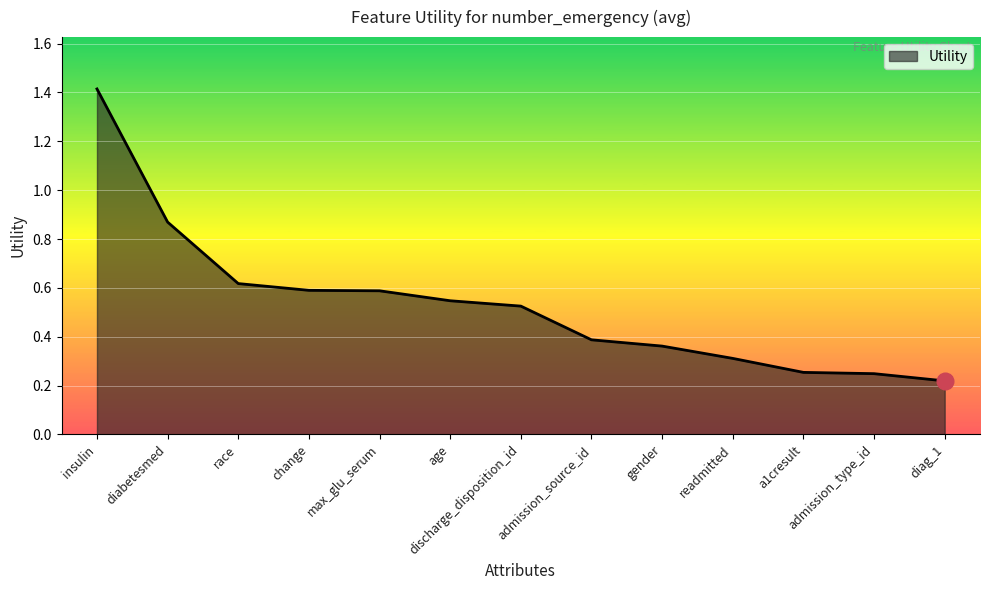

What position from the right is race?

11